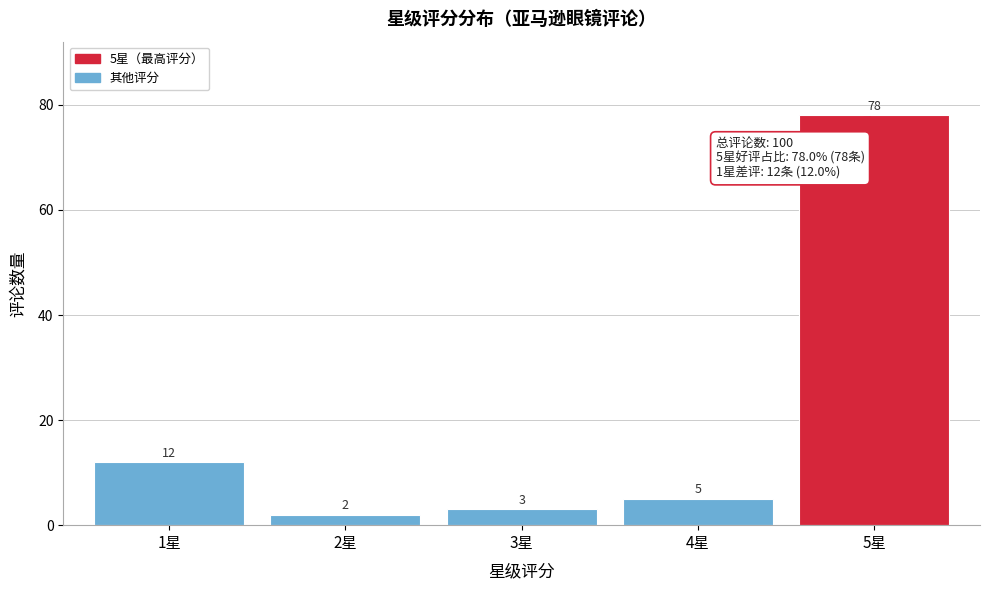

Reading left to right, what are all the values shown in this chart?

1星=12	2星=2	3星=3	4星=5	5星=78